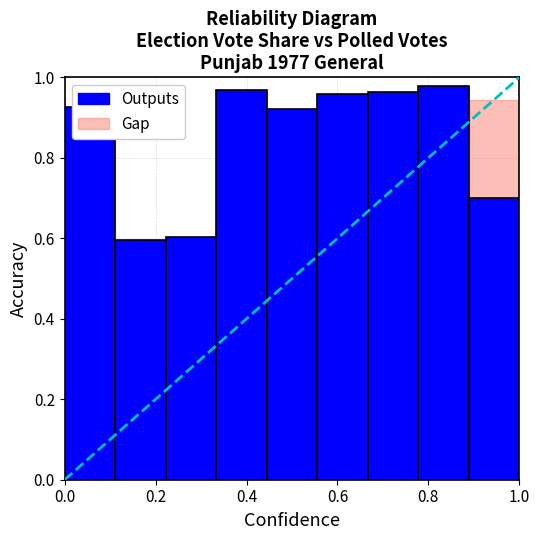

What is the sum of all values?

7.6